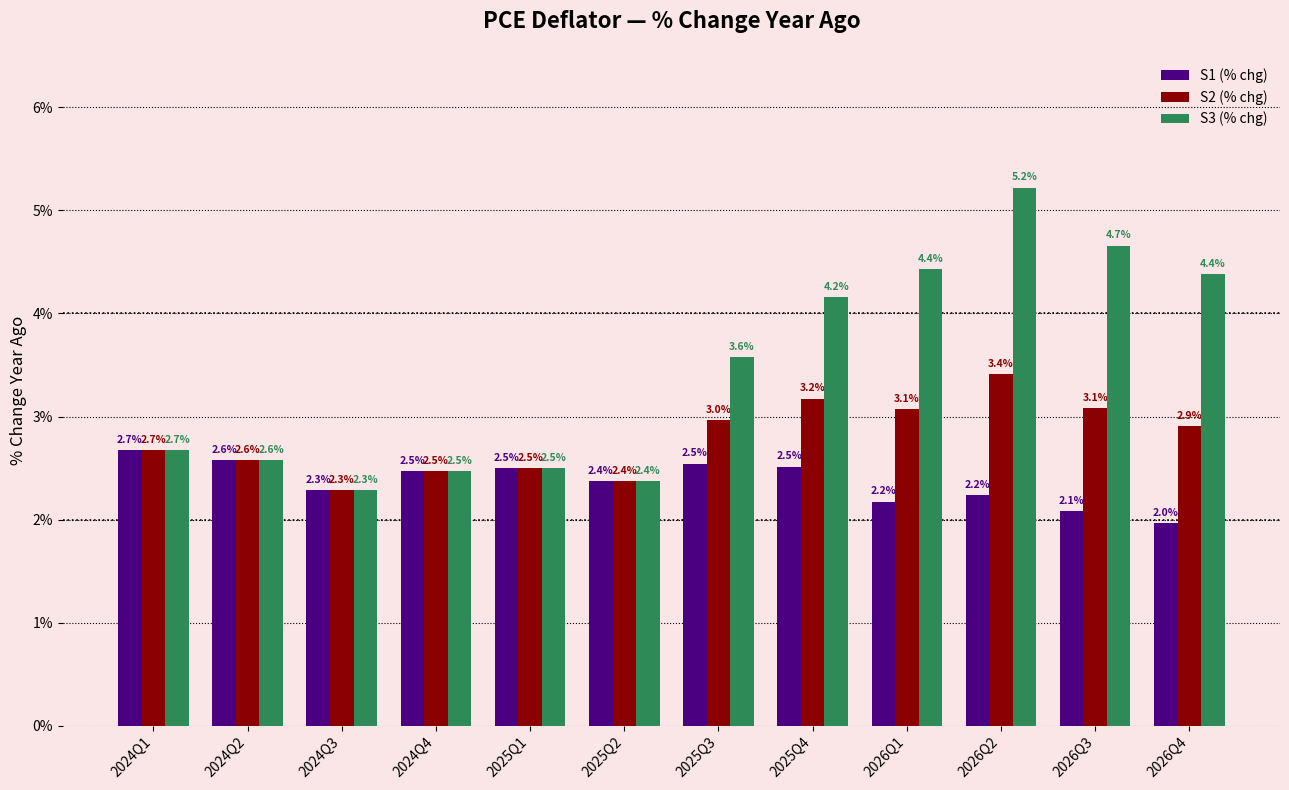

What position from the left is 2024Q3?

3